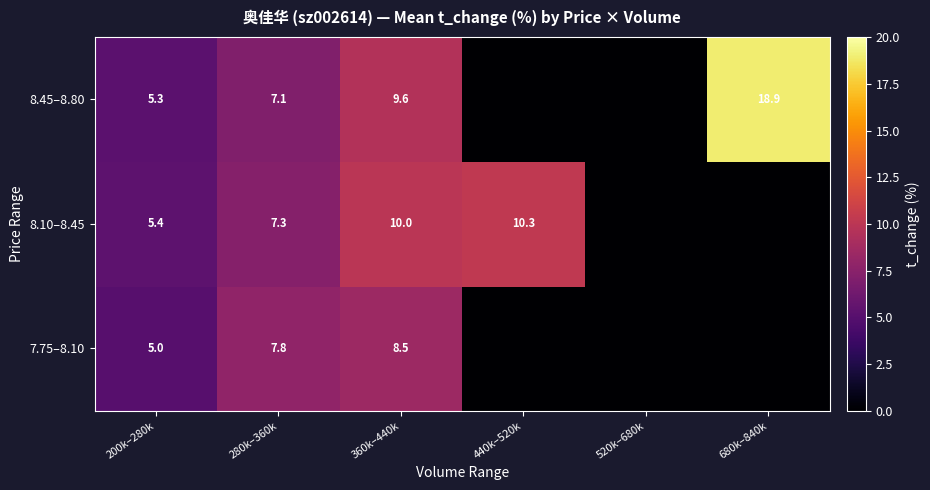

What is the total value across all series at 360k–440k?

28.1